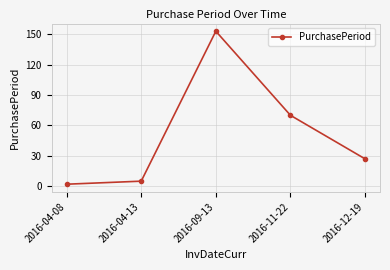

List the labels in order of value, smallest first.

2016-04-08, 2016-04-13, 2016-12-19, 2016-11-22, 2016-09-13